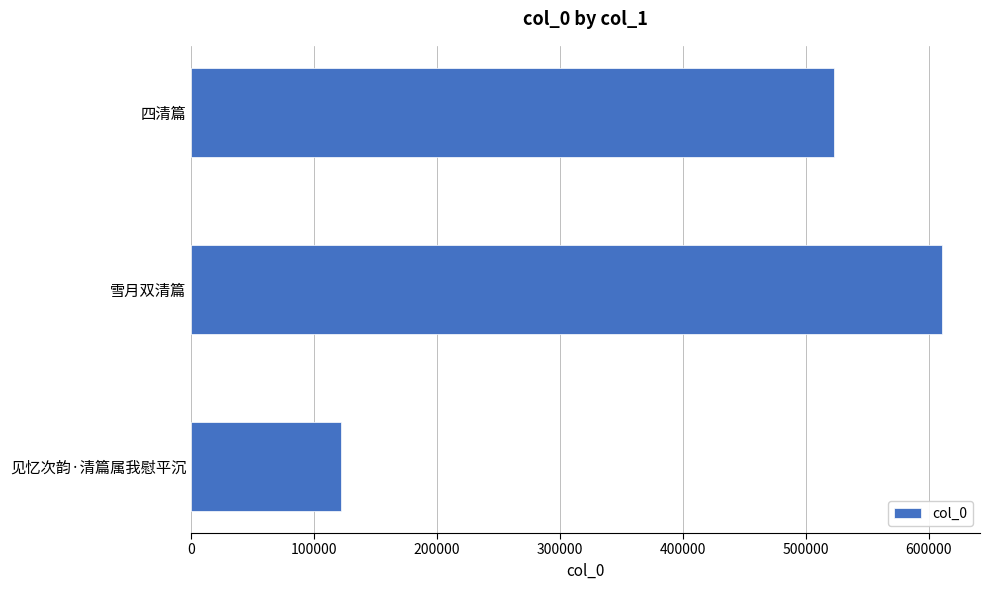

What is the sum of the values at 见忆次韵·清篇属我慰平沉 and 四清篇?

644687